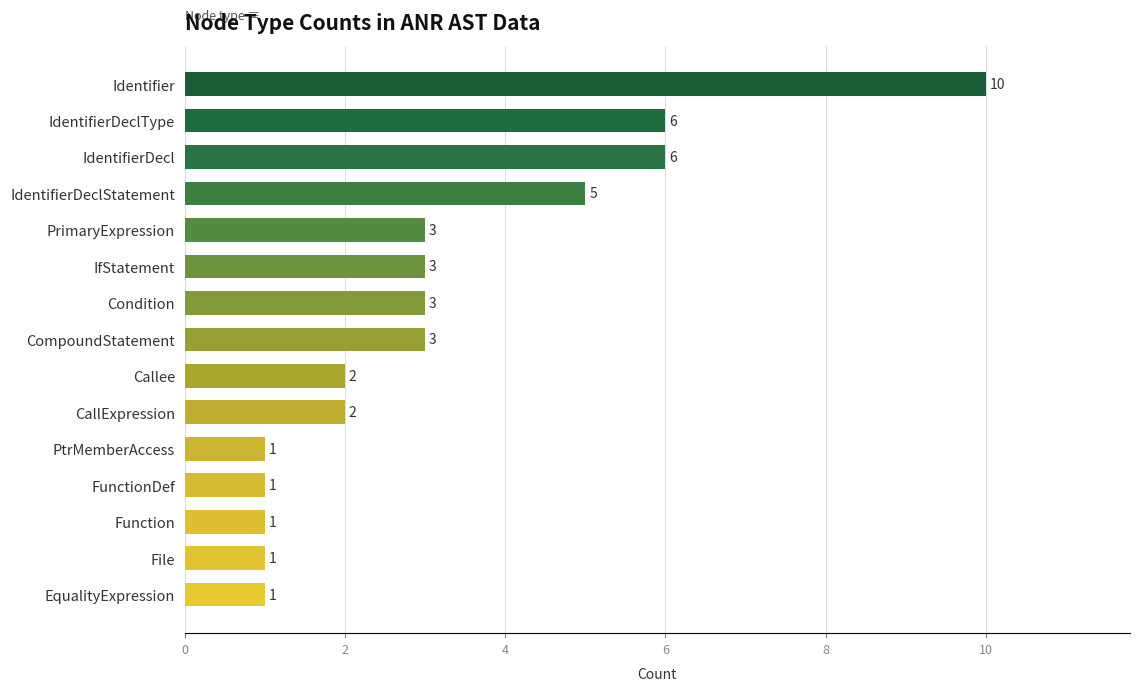

Approximately how many times larger is the value at Identifier compared to File?

10.0